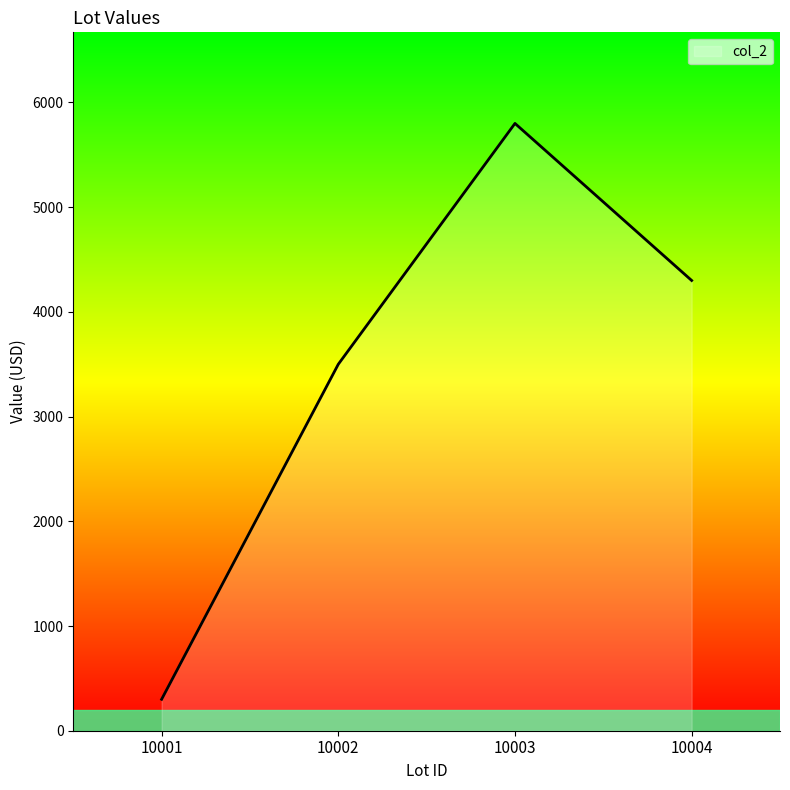

How many interior local peaks (higher than both neighbors) does the data have?

1